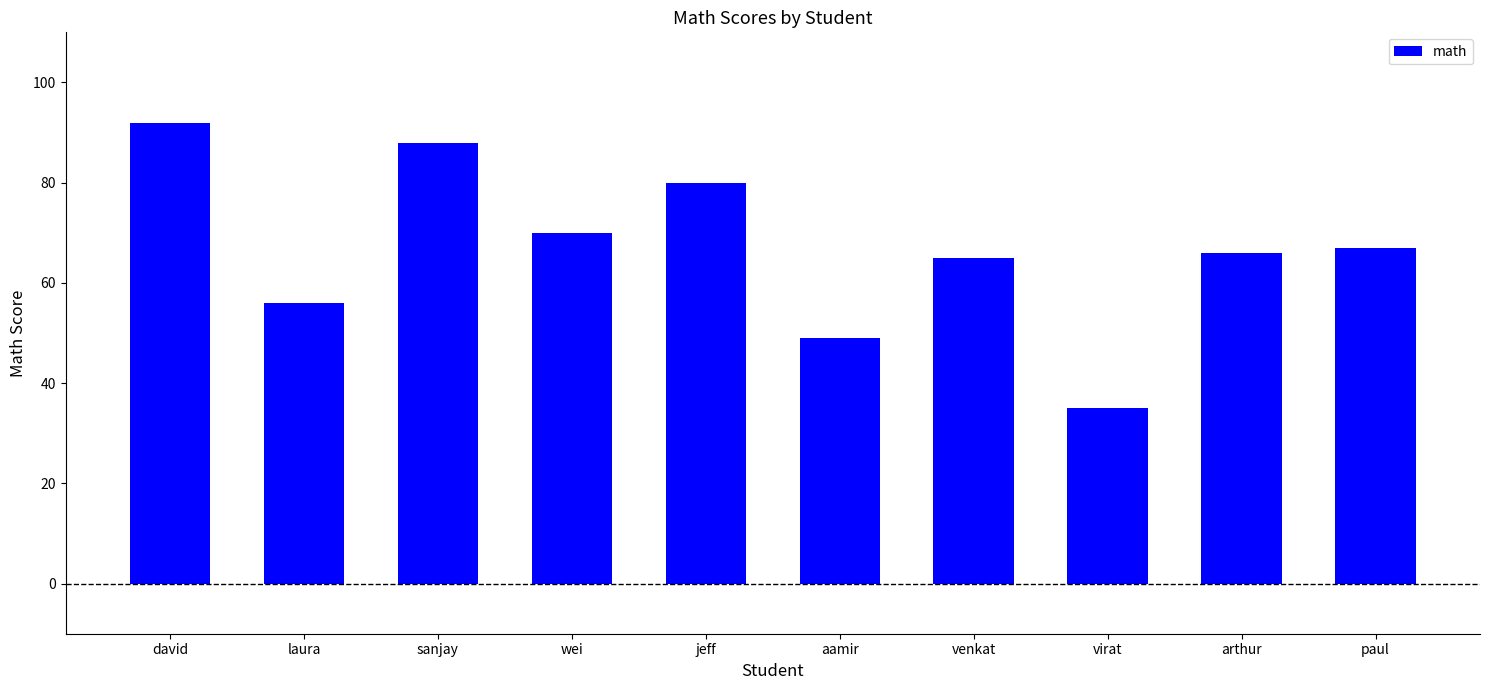

What is the label of the 1st bar from the left?

david